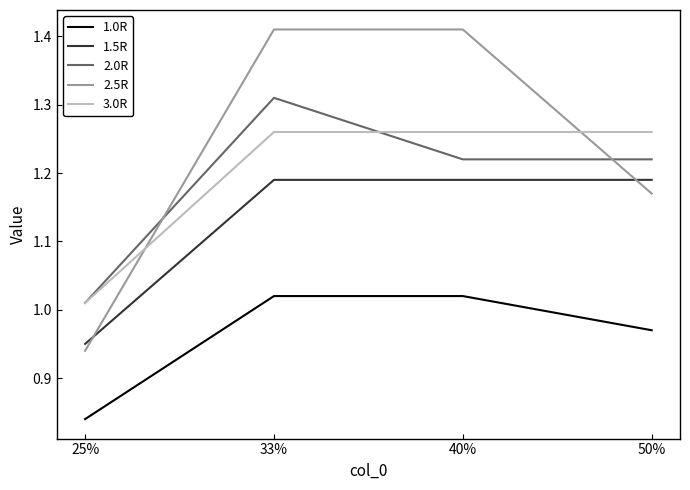

Rank the series by their maximum value, from highest to lowest.

2.5R, 2.0R, 3.0R, 1.5R, 1.0R